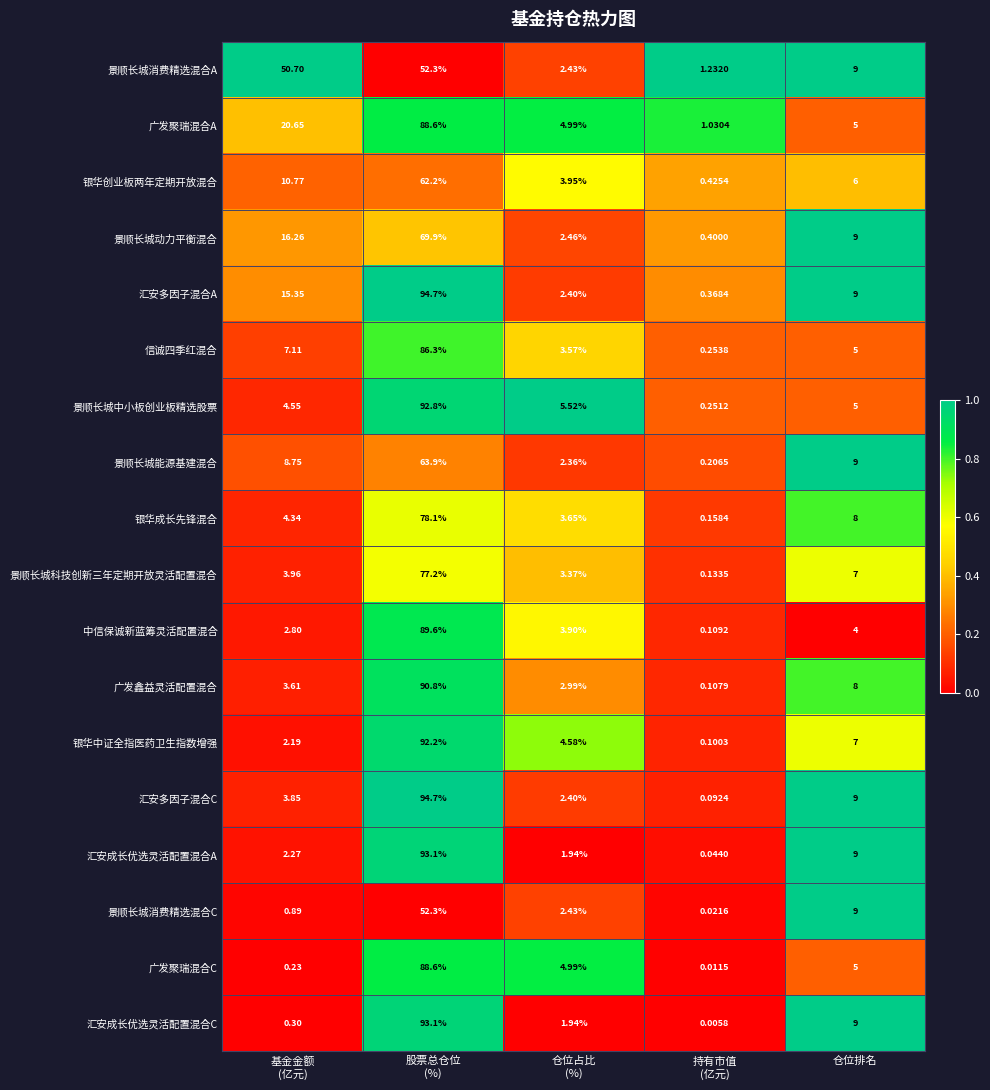

Which series has the widest spread of values?

汇安多因子混合C